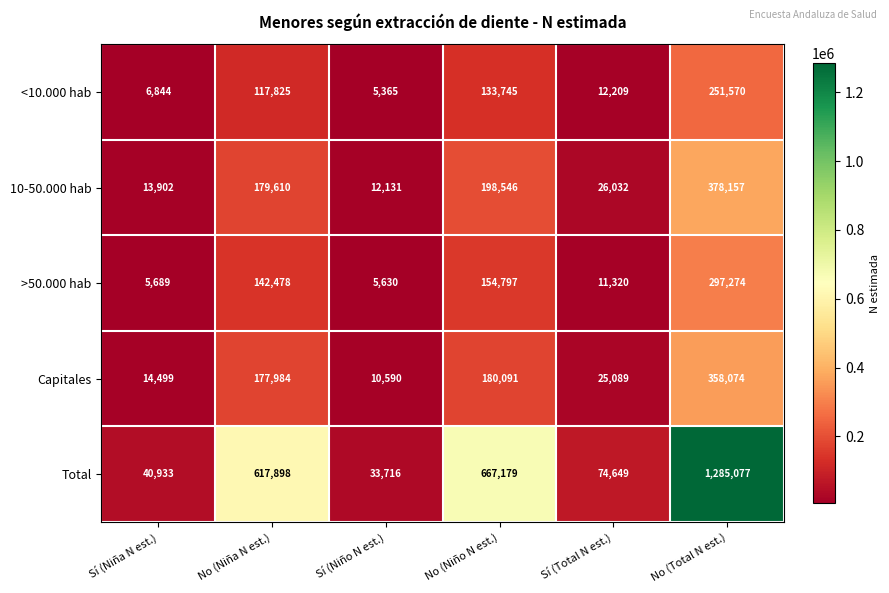

What is the minimum value for Capitales?

10590